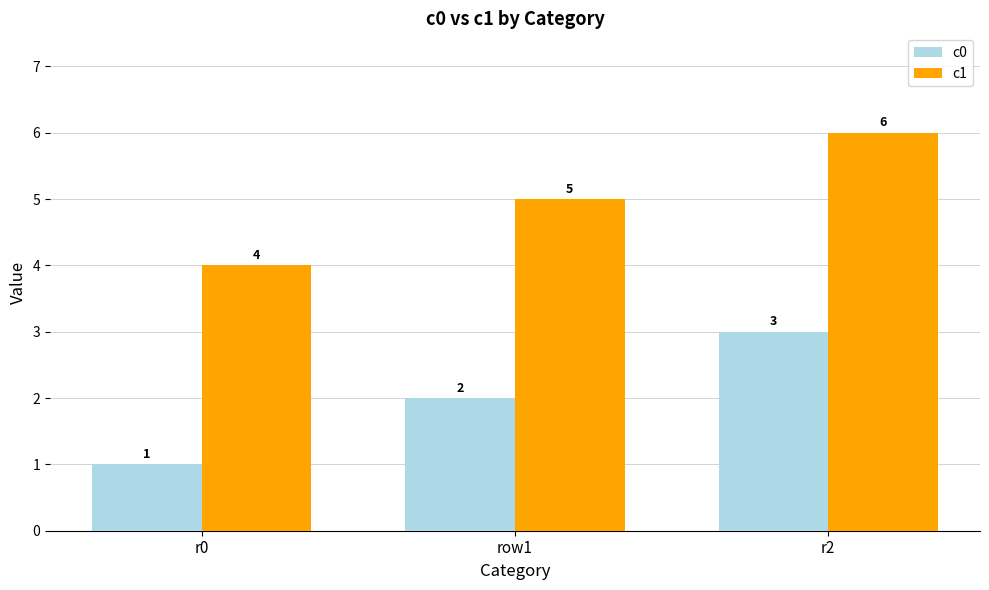

How many bars are there in total?

6